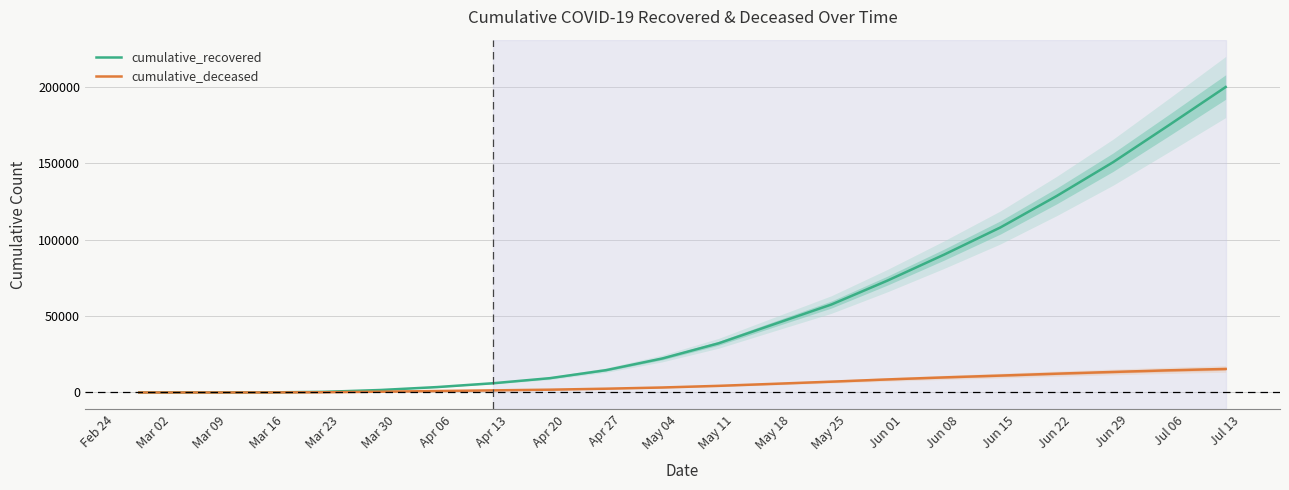

True or false: cumulative_recovered has more than 1 points higher than both neighbors.

False